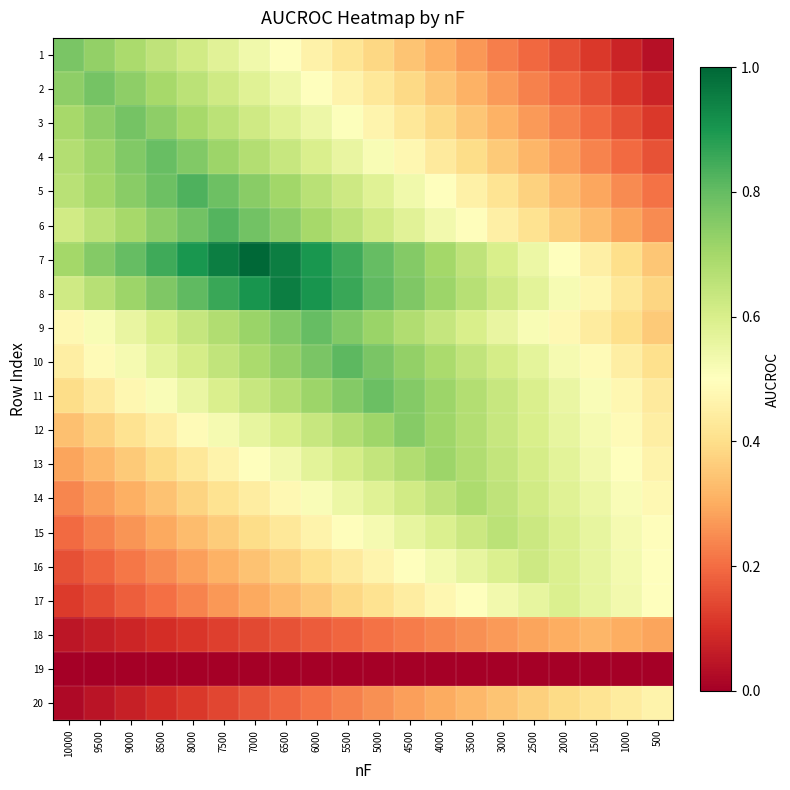

At which category is the sum across all series the highest?

6000